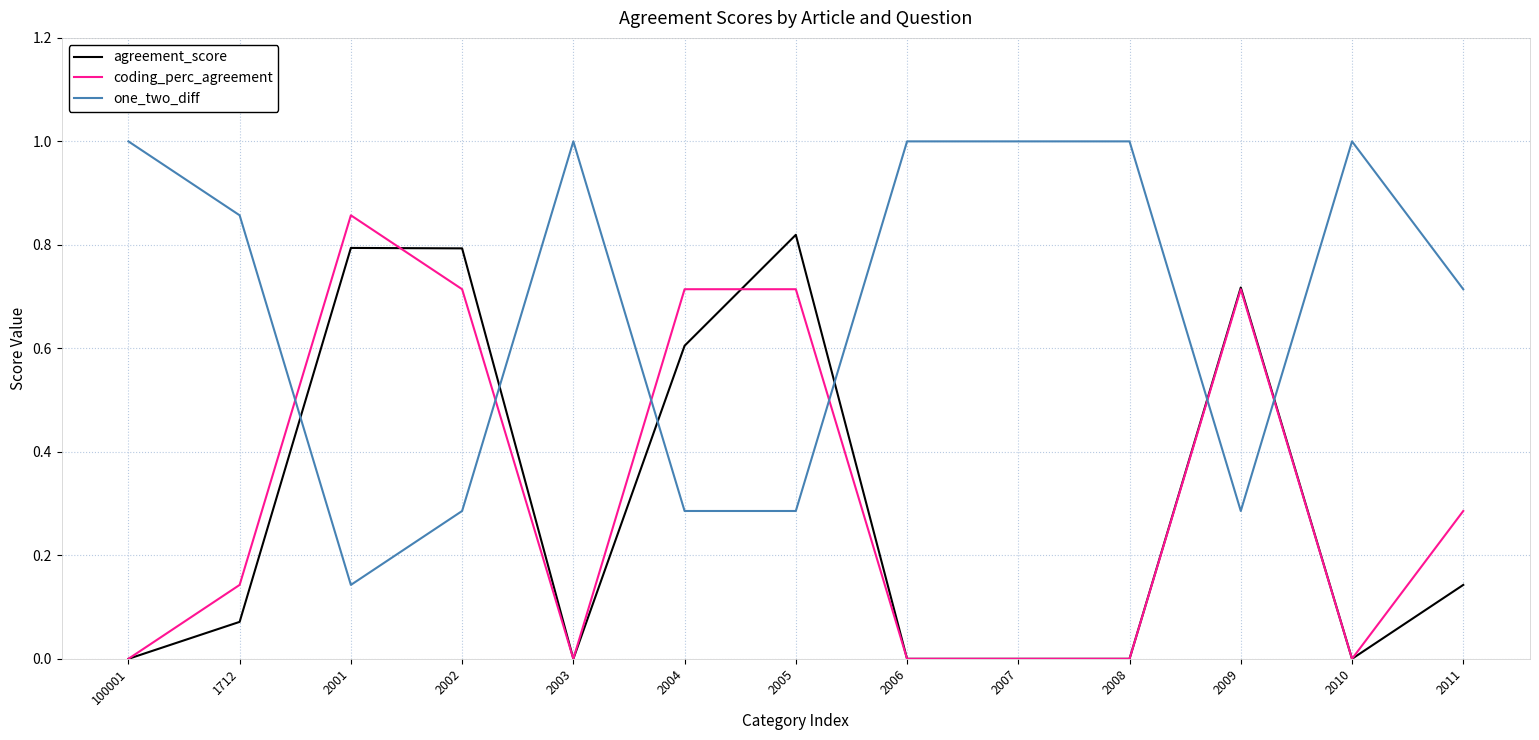

What is the spread (max minus min) of values at 2009?

0.4